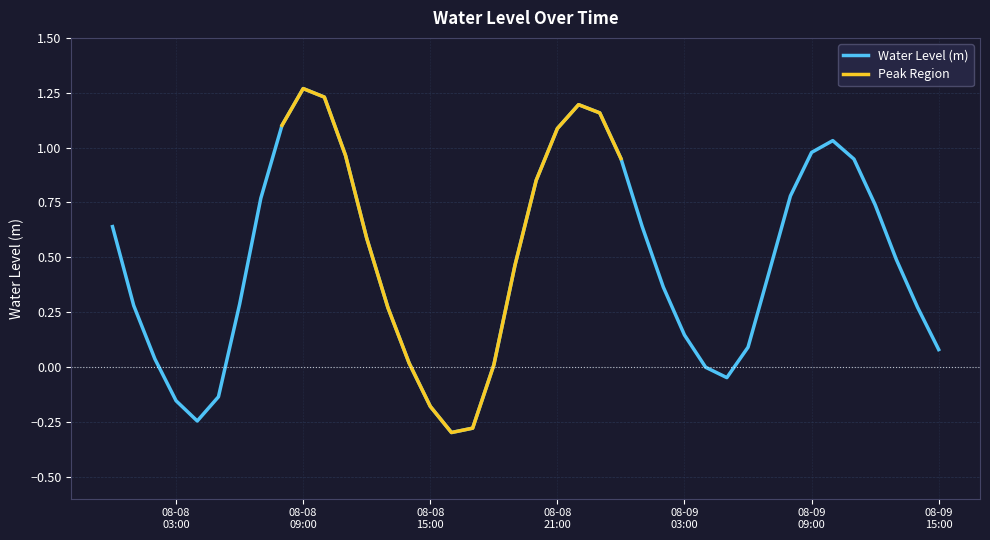

List the labels in order of value, smallest first.

2023-08-08 16:00:00, 2023-08-08 17:00:00, 2023-08-08 04:00:00, 2023-08-08 15:00:00, 2023-08-08 03:00:00, 2023-08-08 05:00:00, 2023-08-09 05:00:00, 2023-08-09 04:00:00, 2023-08-08 18:00:00, 2023-08-08 14:00:00, 2023-08-08 02:00:00, 2023-08-09 15:00:00, 2023-08-09 06:00:00, 2023-08-09 03:00:00, 2023-08-08 13:00:00, 2023-08-09 14:00:00, 2023-08-08 01:00:00, 2023-08-08 06:00:00, 2023-08-09 02:00:00, 2023-08-09 07:00:00, 2023-08-08 19:00:00, 2023-08-09 13:00:00, 2023-08-08 12:00:00, 2023-08-08 00:00:00, 2023-08-09 01:00:00, 2023-08-09 12:00:00, 2023-08-08 07:00:00, 2023-08-09 08:00:00, 2023-08-08 20:00:00, 2023-08-09 11:00:00, 2023-08-09 00:00:00, 2023-08-08 11:00:00, 2023-08-09 09:00:00, 2023-08-09 10:00:00, 2023-08-08 21:00:00, 2023-08-08 08:00:00, 2023-08-08 23:00:00, 2023-08-08 22:00:00, 2023-08-08 10:00:00, 2023-08-08 09:00:00